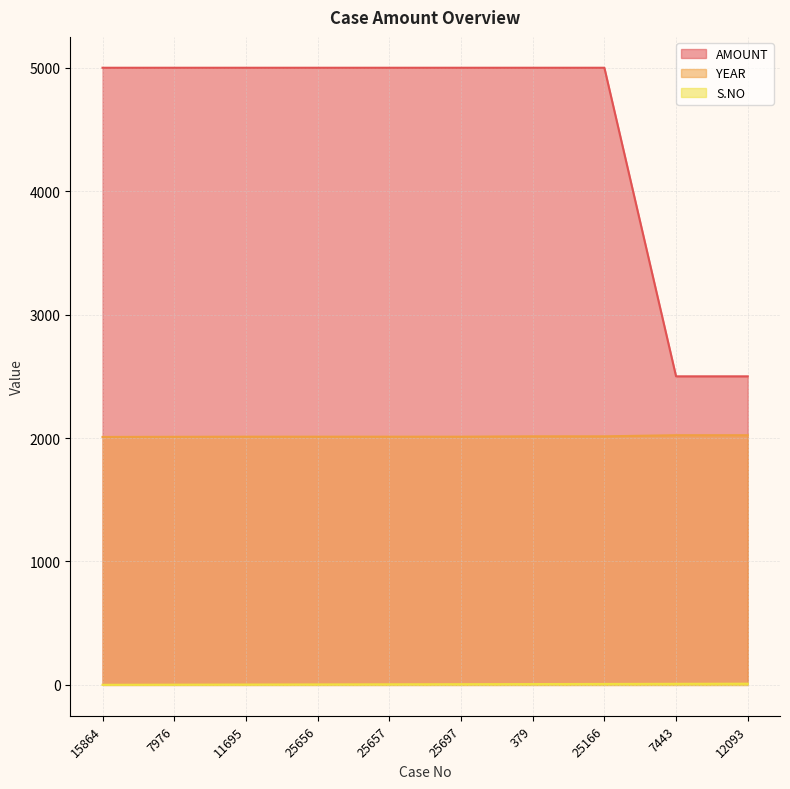

True or false: YEAR and AMOUNT intersect in this chart.

False